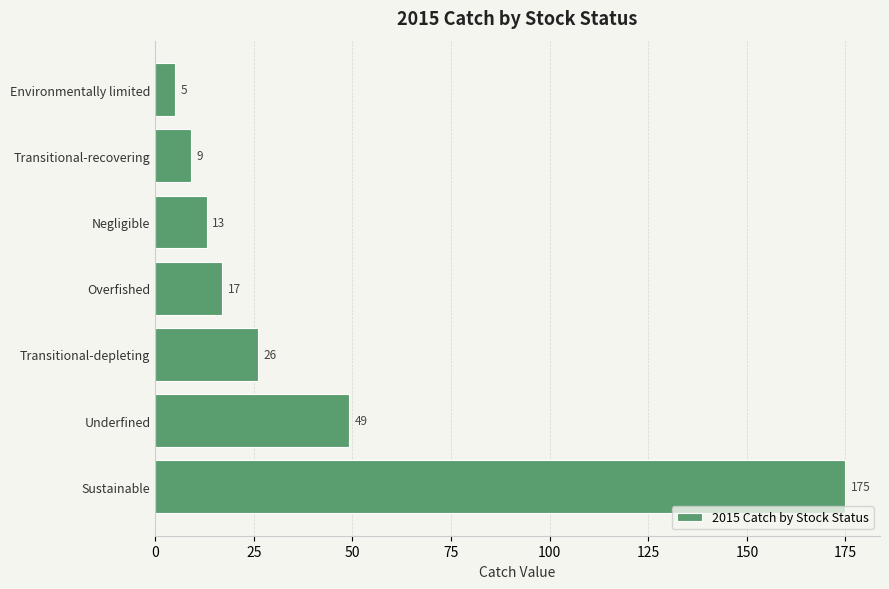

What is the smallest value displayed?

5